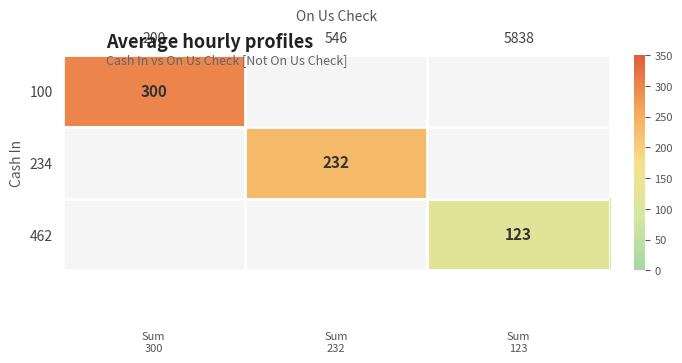

List the labels in order of 462 value, largest first.

5838, 200, 546